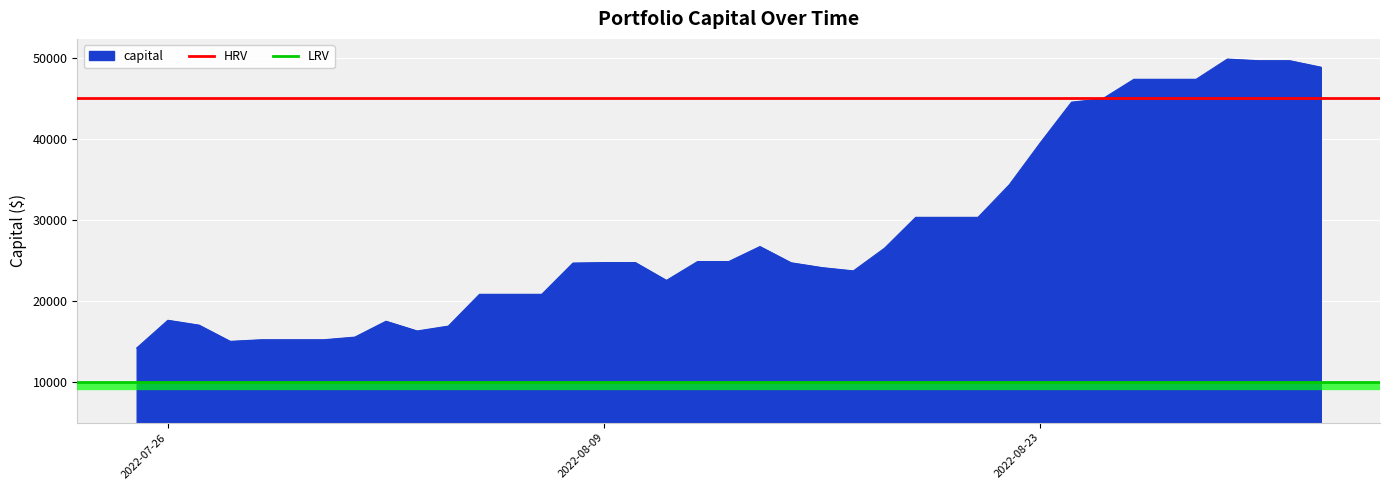

What is the lowest value of the capital series?

14200.0